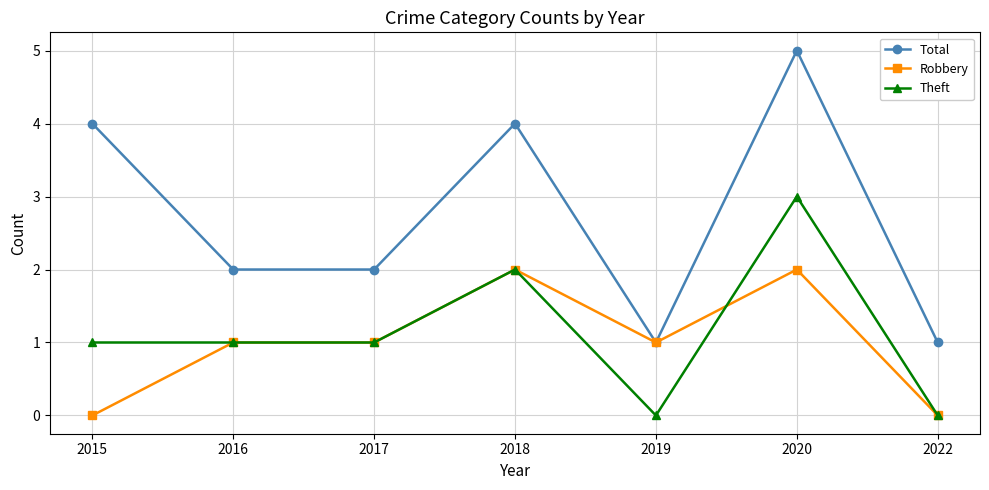

Is the value of Robbery at 2022 greater than the value of Total at 2019?

No